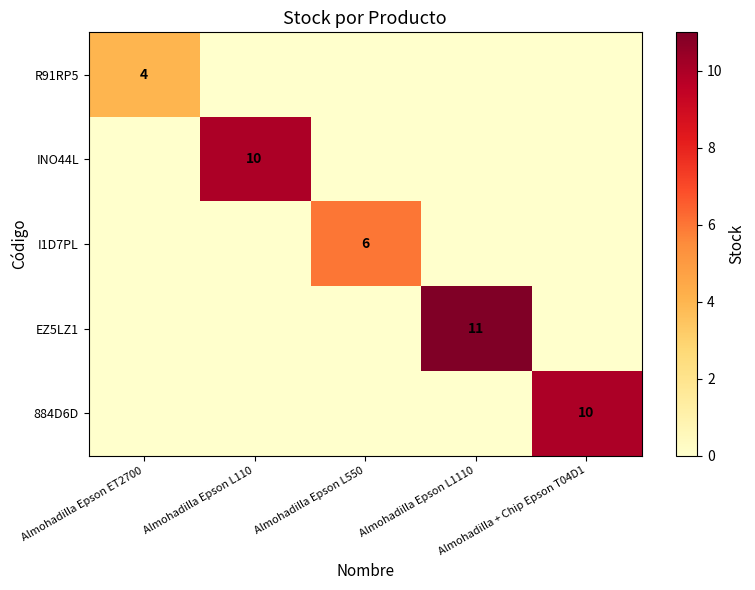

True or false: EZ5LZ1 has a value of 0 at Almohadilla Epson L110.

True